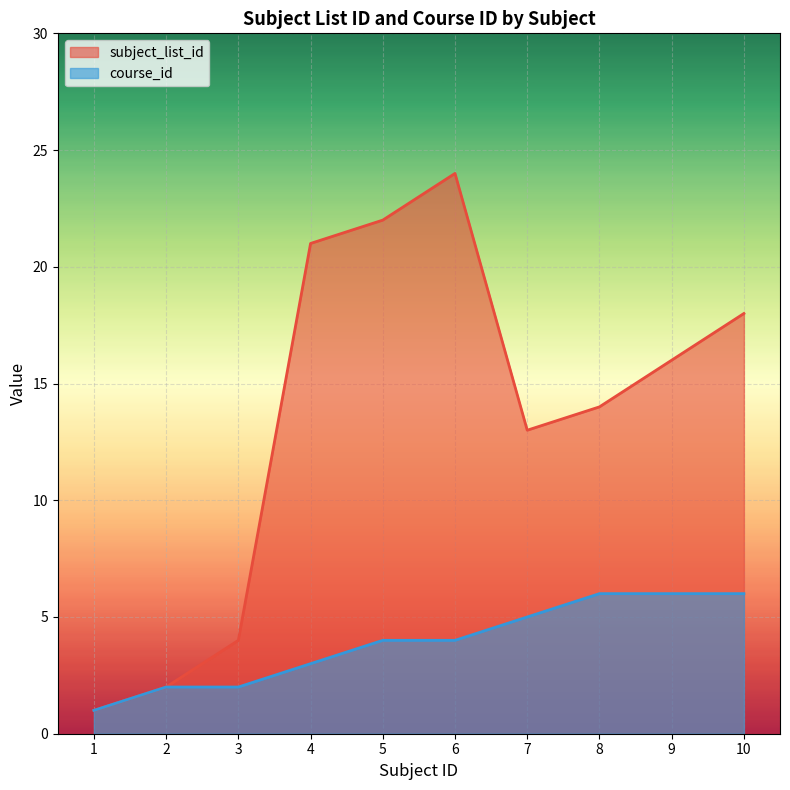

Reading left to right, list all the values displayed in this chart.

subject_list_id: 1	2	4	21	22	24	13	14	16	18
course_id: 1	2	2	3	4	4	5	6	6	6